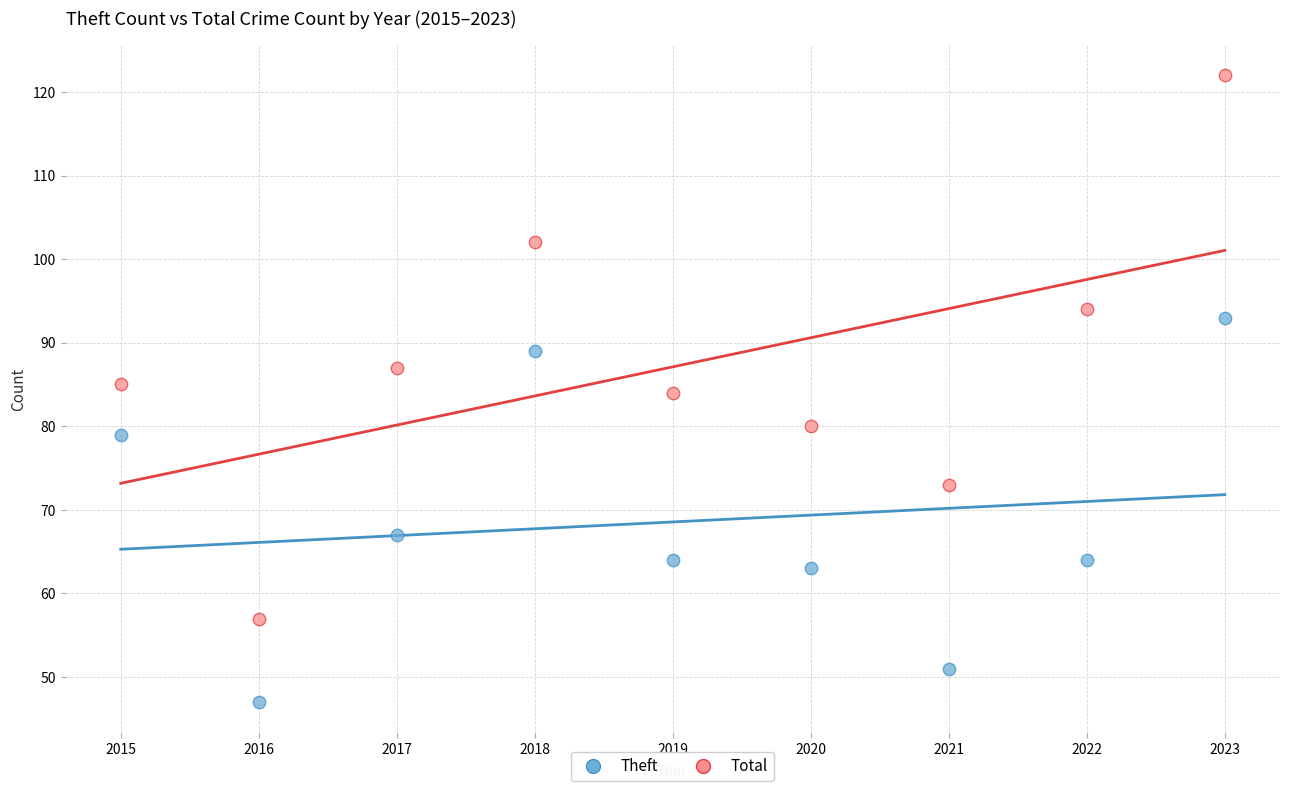

Across all data points, what is the range of X values (max minus min)?

8